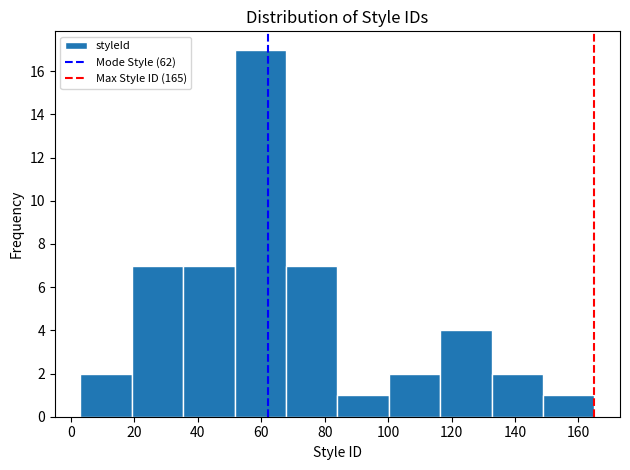

How tall is the bar that spans 67.8 to 84.0 on the x-axis? Neither the bar edges nor the heights are printed on the chart, so give them approximately, as read against the axes.

7